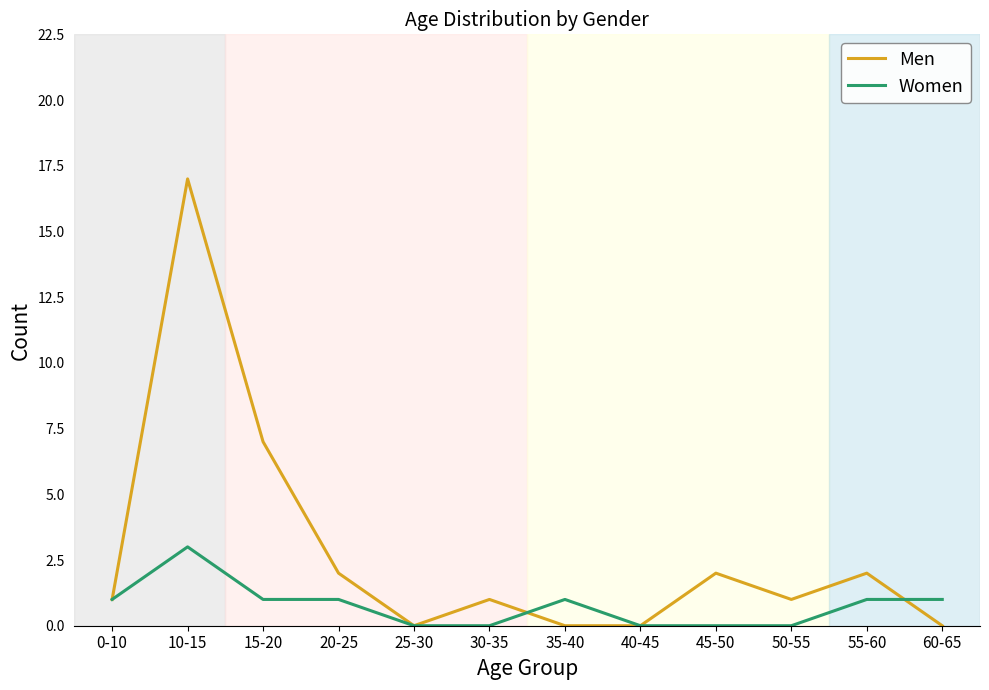

At which category does Women reach its first local peak?

10-15